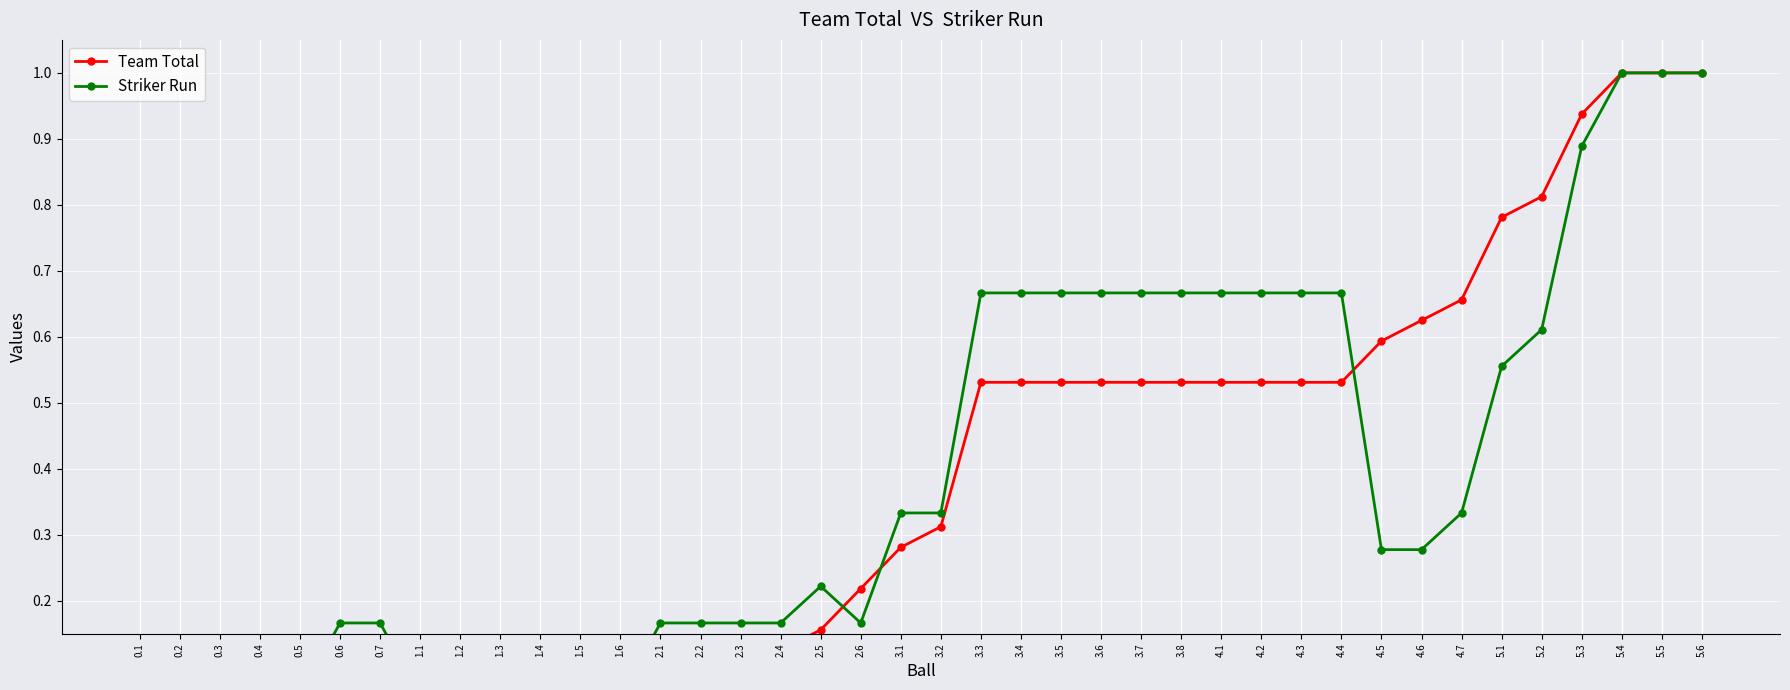

What is the total value across all series at 5.5?

2.0